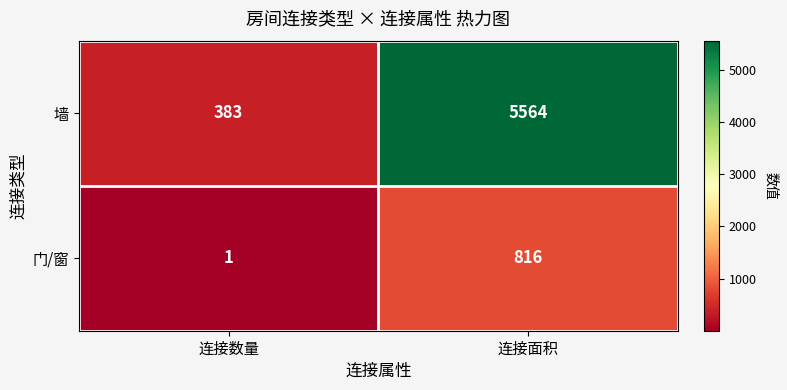

What value does the 墙 series have at 连接面积?

5564